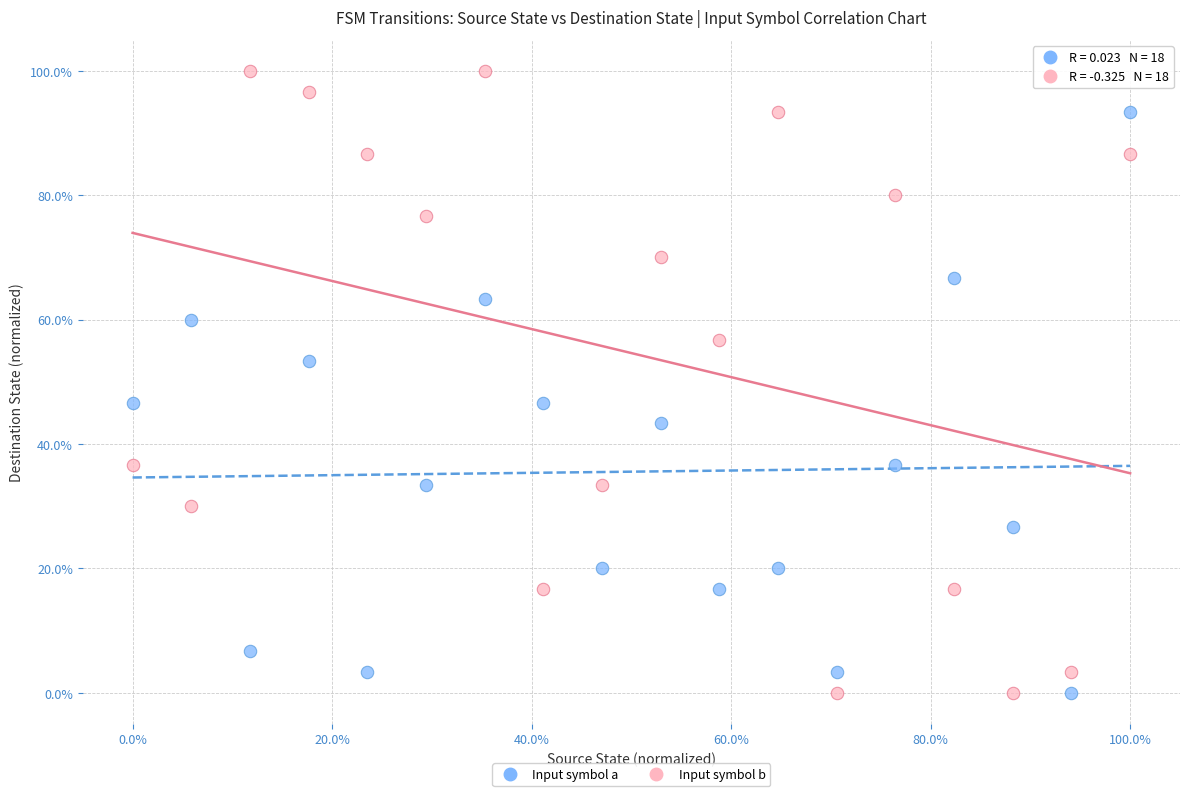

What are all the series names shown in the legend?

Input symbol a, Input symbol b